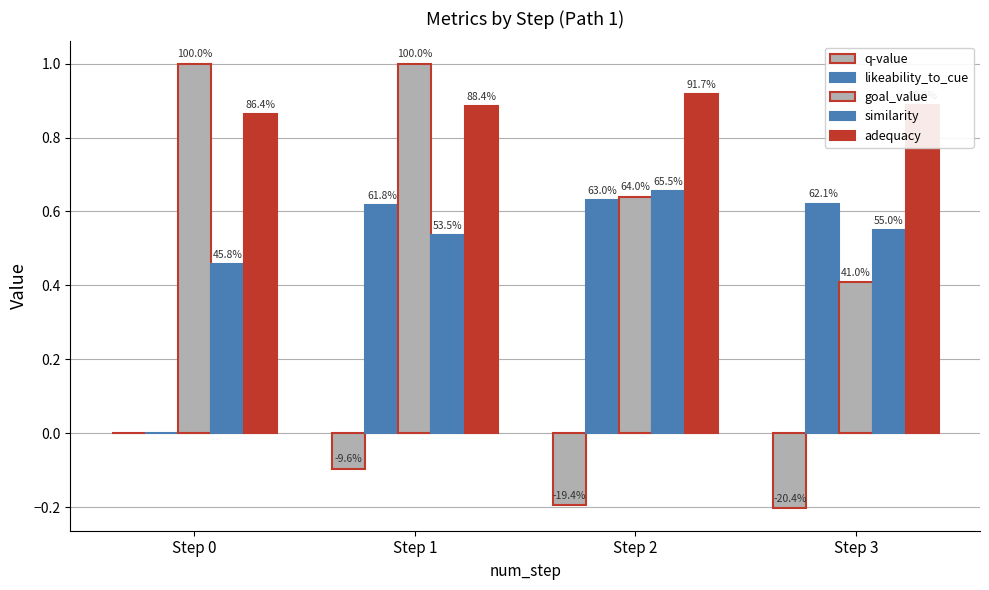

Is the value of goal_value at Step 1 greater than the value of adequacy at Step 1?

Yes